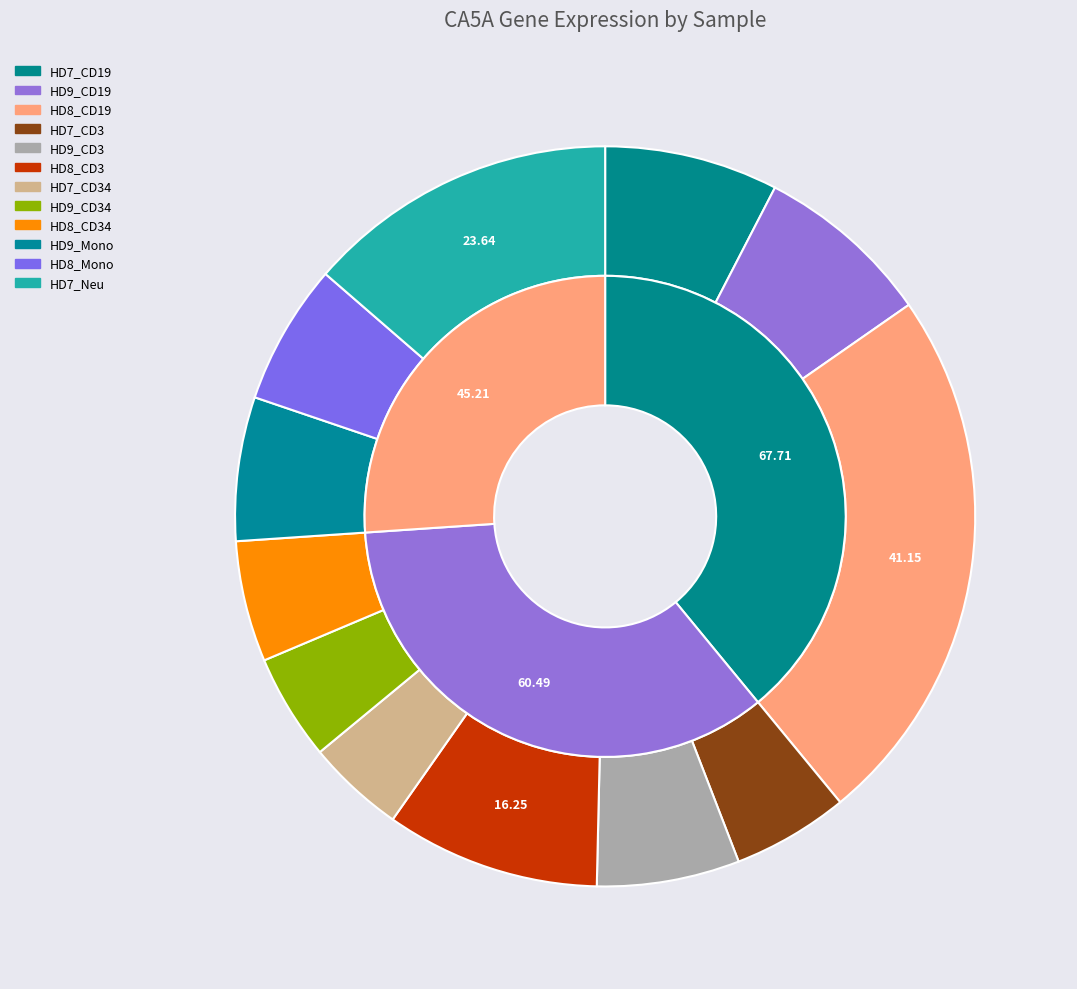

Rank the categories by value from lowest to highest.

HD7_CD34, HD9_CD34, HD7_CD3, HD8_CD34, HD8_Mono, HD9_CD3, HD9_Mono, HD7_CD19, HD9_CD19, HD8_CD3, HD7_Neu, HD8_CD19